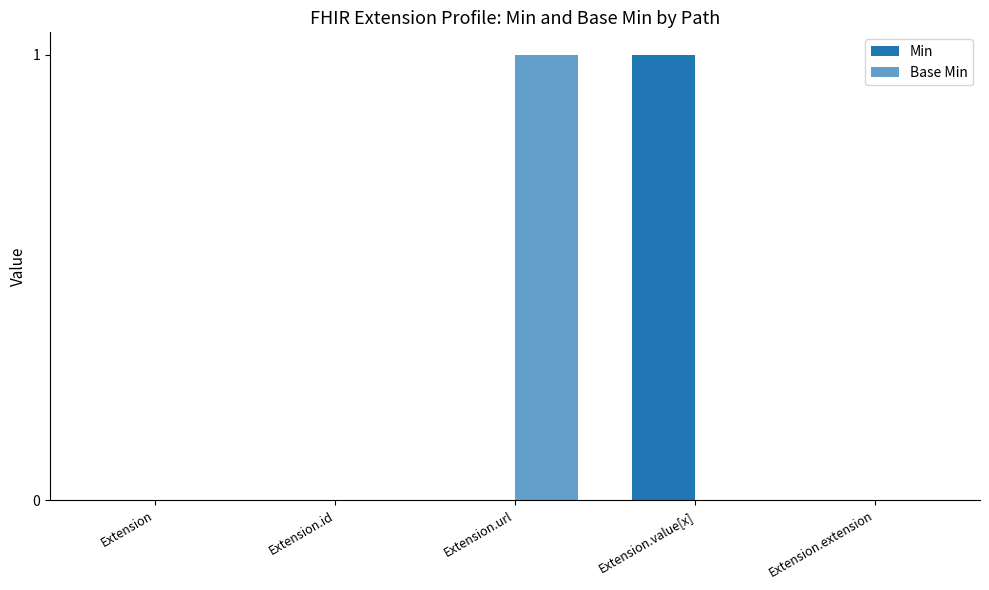

What is the spread (max minus min) of values at Extension.value[x]?

1